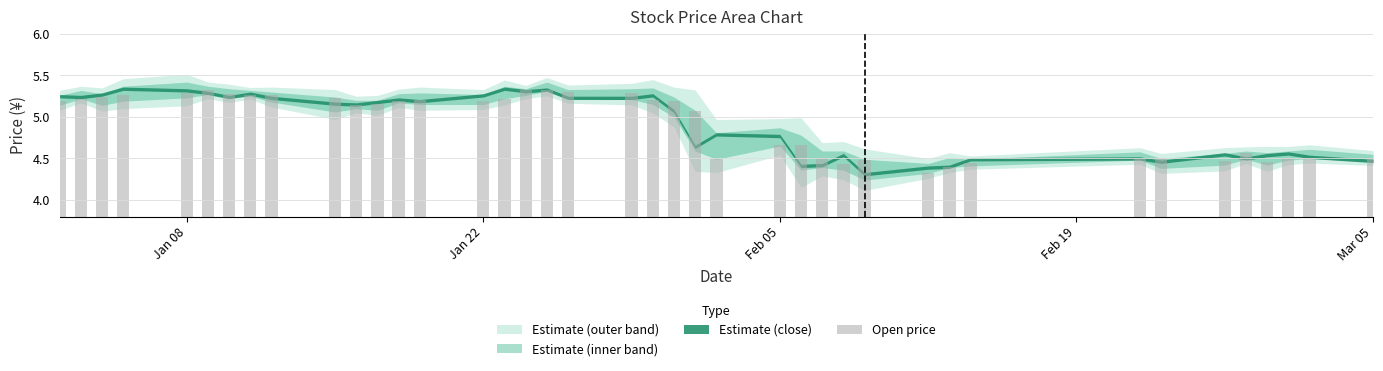

What is the difference between the second highest and minimum values?

1.0